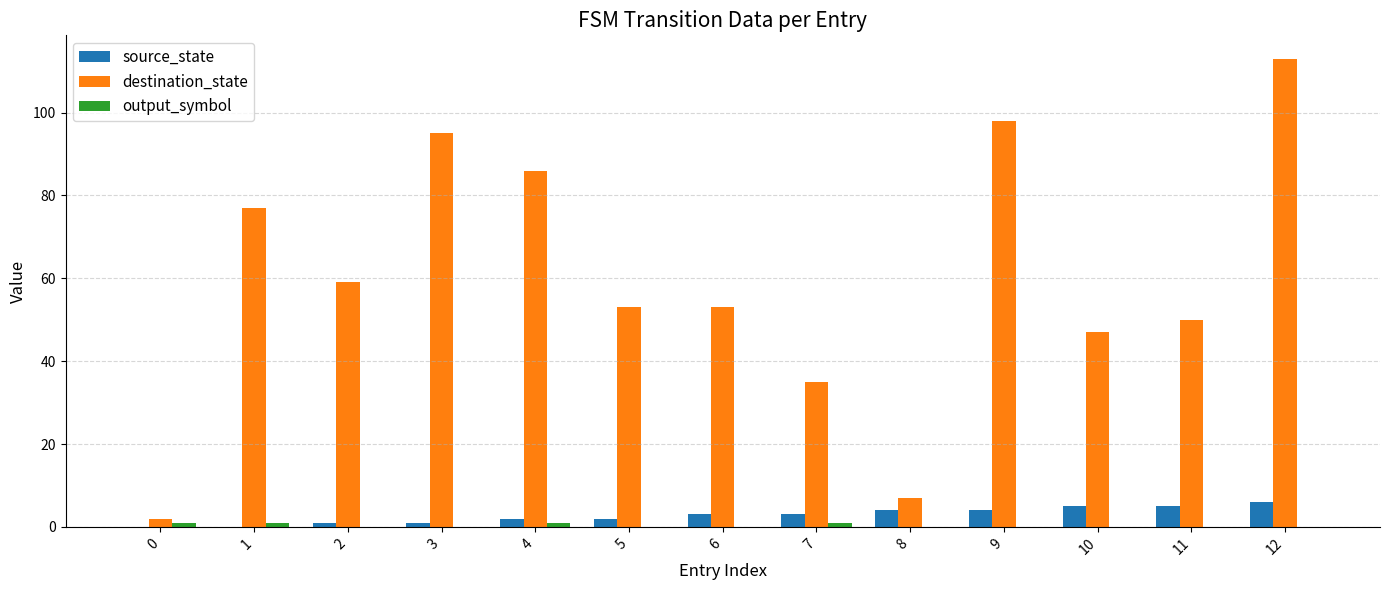

What is the greatest value displayed?

113